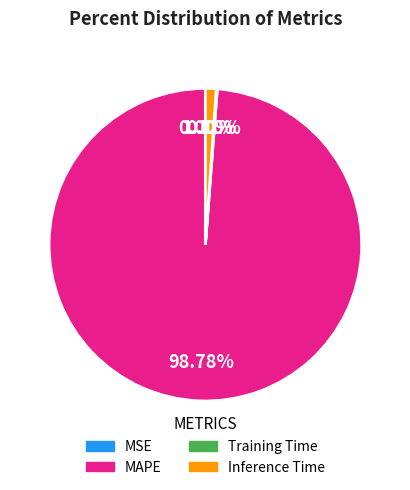

To the nearest percent, what portion does Inference Time represent?

1%